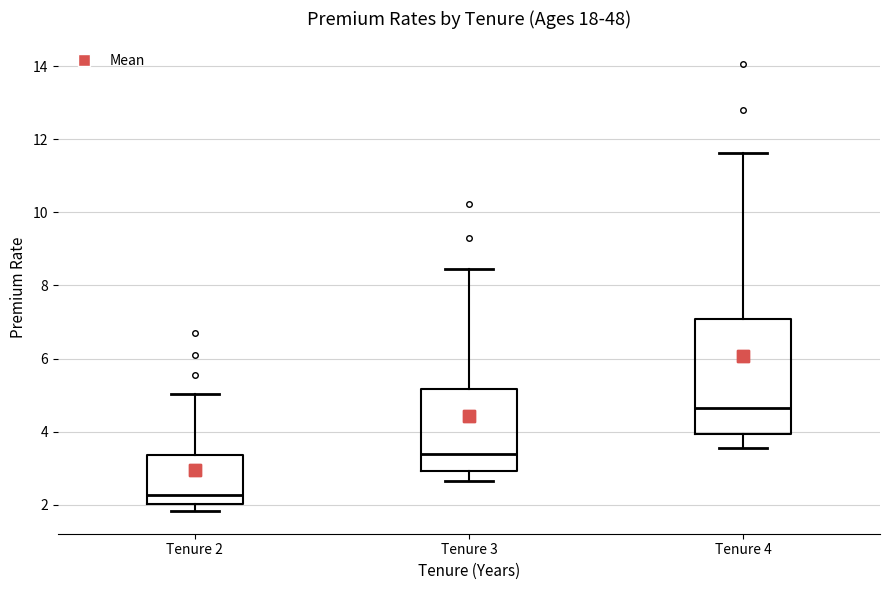

Where does the lower whisker of the box for Tenure 3 end on the y-axis? The values are not printed on the chart, so give them approximately, as read against the axis.

2.6